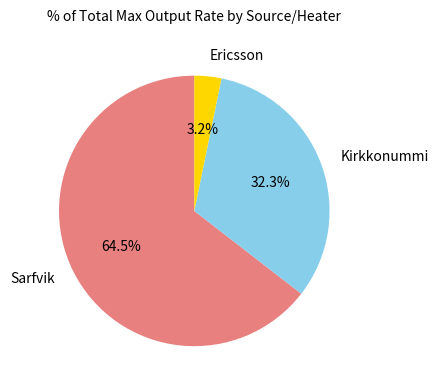

Is there a majority slice in this chart?

Yes